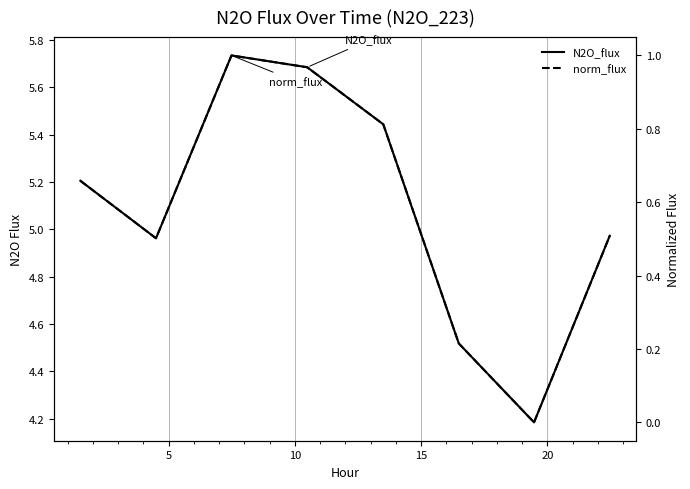

True or false: norm_flux and N2O_flux intersect in this chart.

False